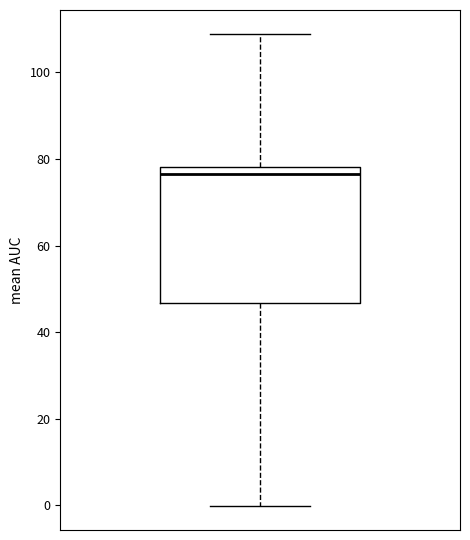

Transcribe this box plot: give where the median line is, the range the box spans, and where the two whiskers end, as read against the y-axis. The values are not printed on the chart, so give them approximately, as read against the axis.

median 76, box 46 to 78, whiskers 0 to 108